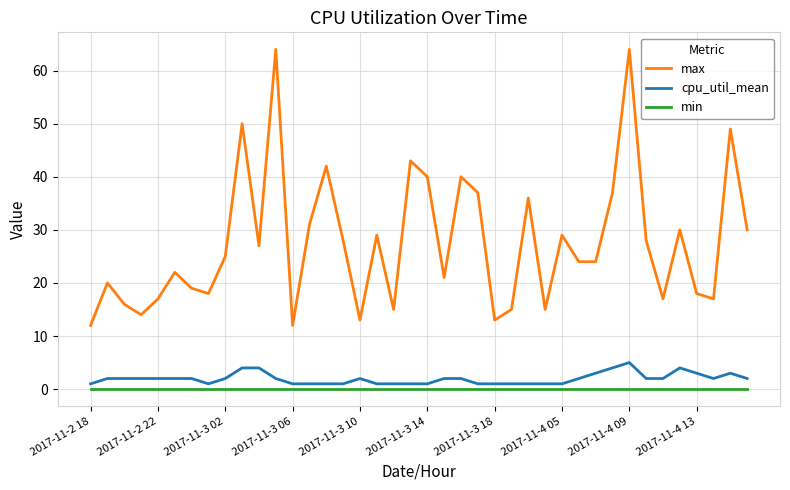

True or false: cpu_util_mean and min cross at least once.

False